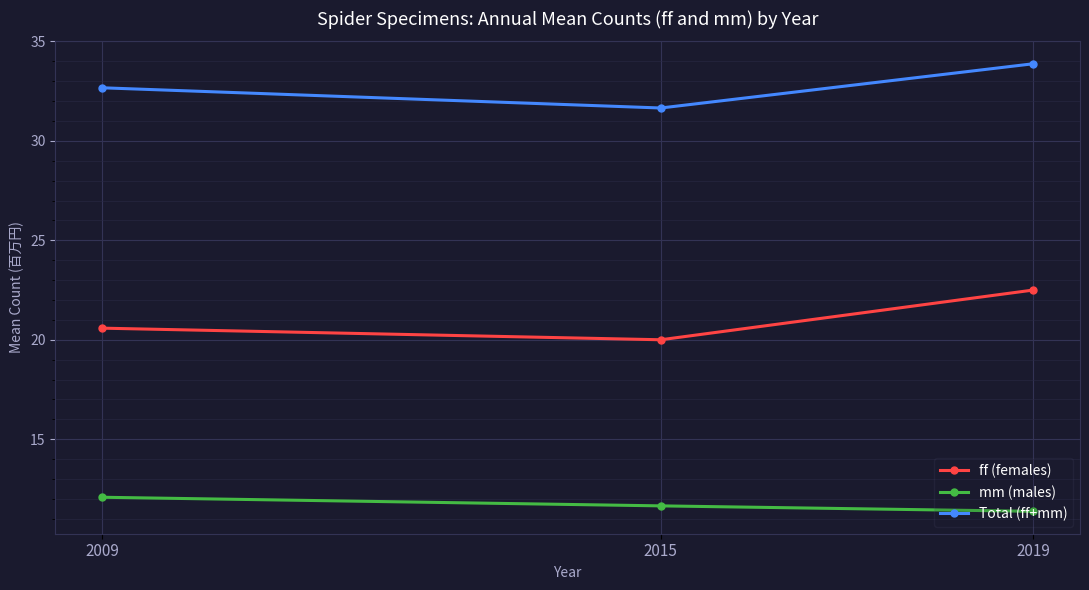

Which series has the widest spread of values?

ff (females)